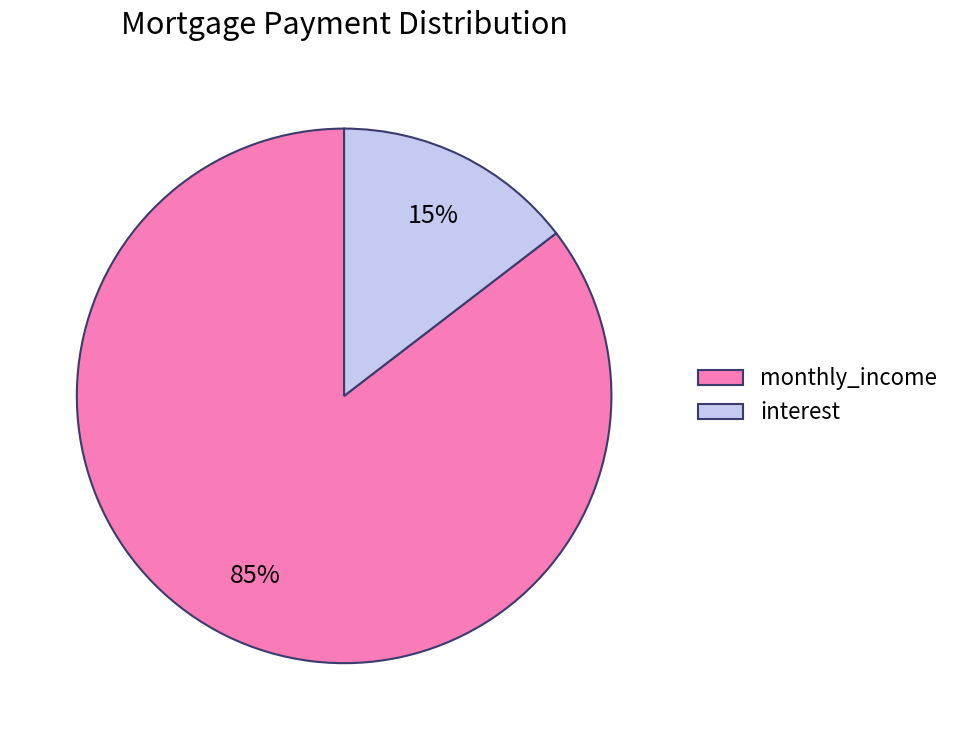

Which slice is the smallest?

interest